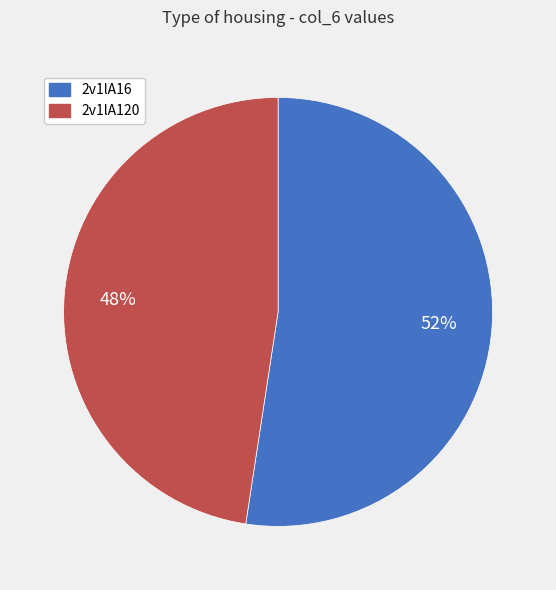

To the nearest percent, what is the average slice percentage?

50%